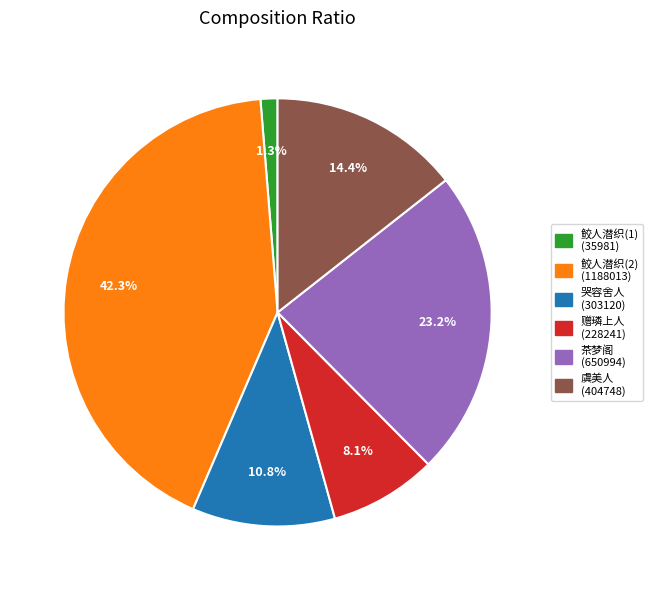

Does any single category account for the majority?

No